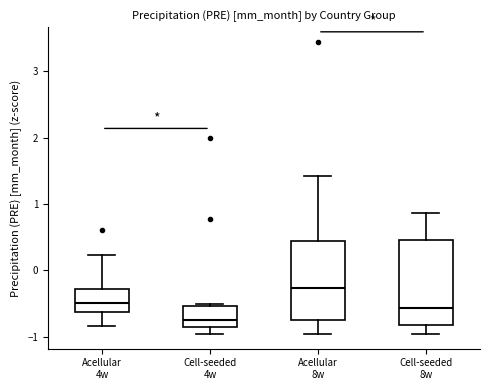

Reading left to right, transcribe this box plot: for each box, give where its median line is, the range the box spans, and where its two whiskers end, as read against the y-axis. The values are not printed on the chart, so give them approximately, as read against the axis.

Acellular 4w: median -0.5, box -0.6 to -0.3, whiskers -0.8 to 0.2
Cell-seeded 4w: median -0.7, box -0.8 to -0.5, whiskers -1.0 to -0.5 (just above the box's upper edge)
Acellular 8w: median -0.3, box -0.8 to 0.4, whiskers -1.0 to 1.4
Cell-seeded 8w: median -0.6, box -0.8 to 0.5, whiskers -1.0 to 0.9